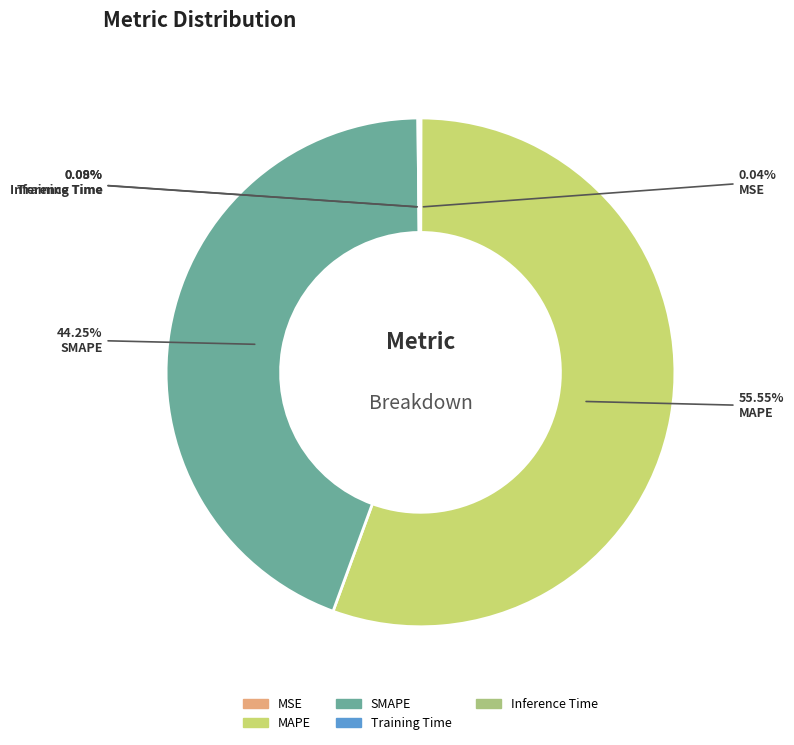

What is the largest slice in the pie chart?

MAPE